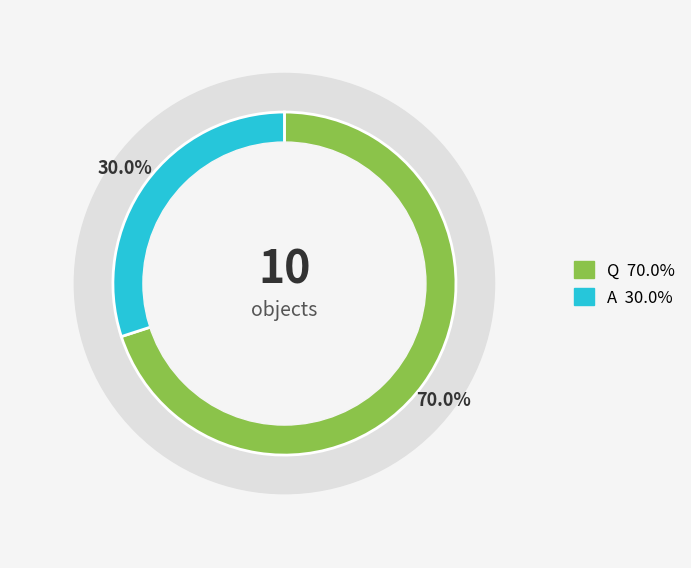

Is it true that Q is 70% of the pie?

True